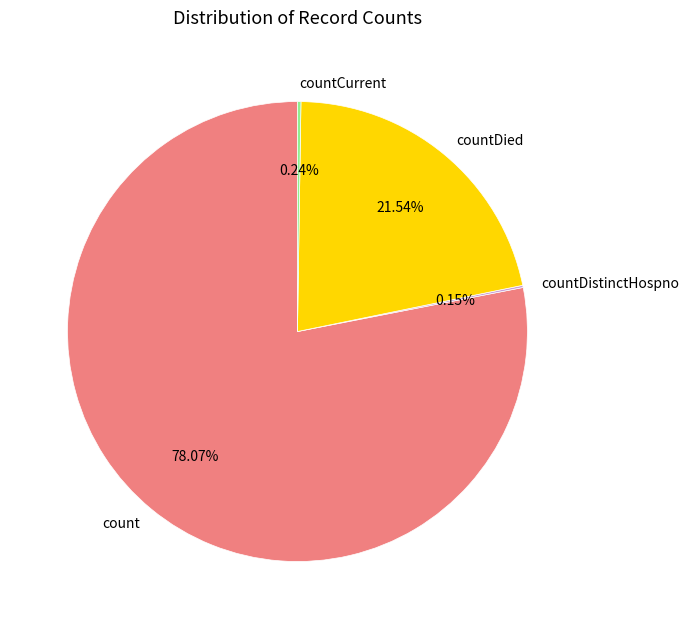

Is the sum of countDied and count greater than half?

Yes